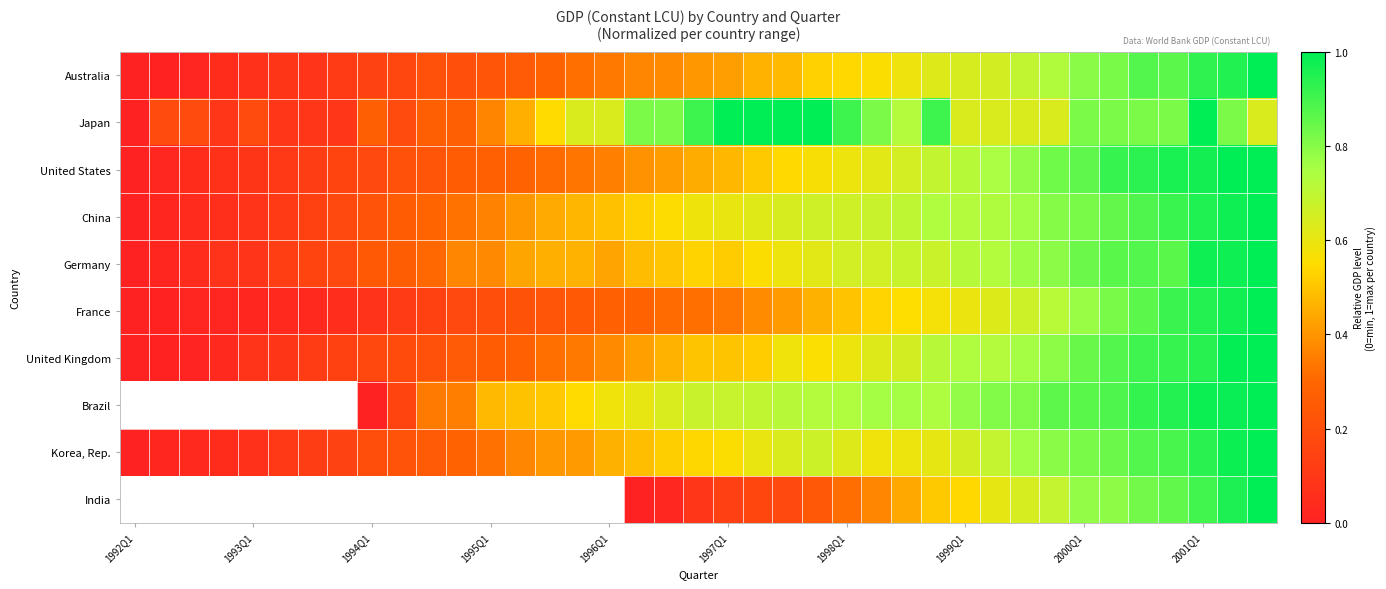

What is the spread (max minus min) of values at 17?

0.8